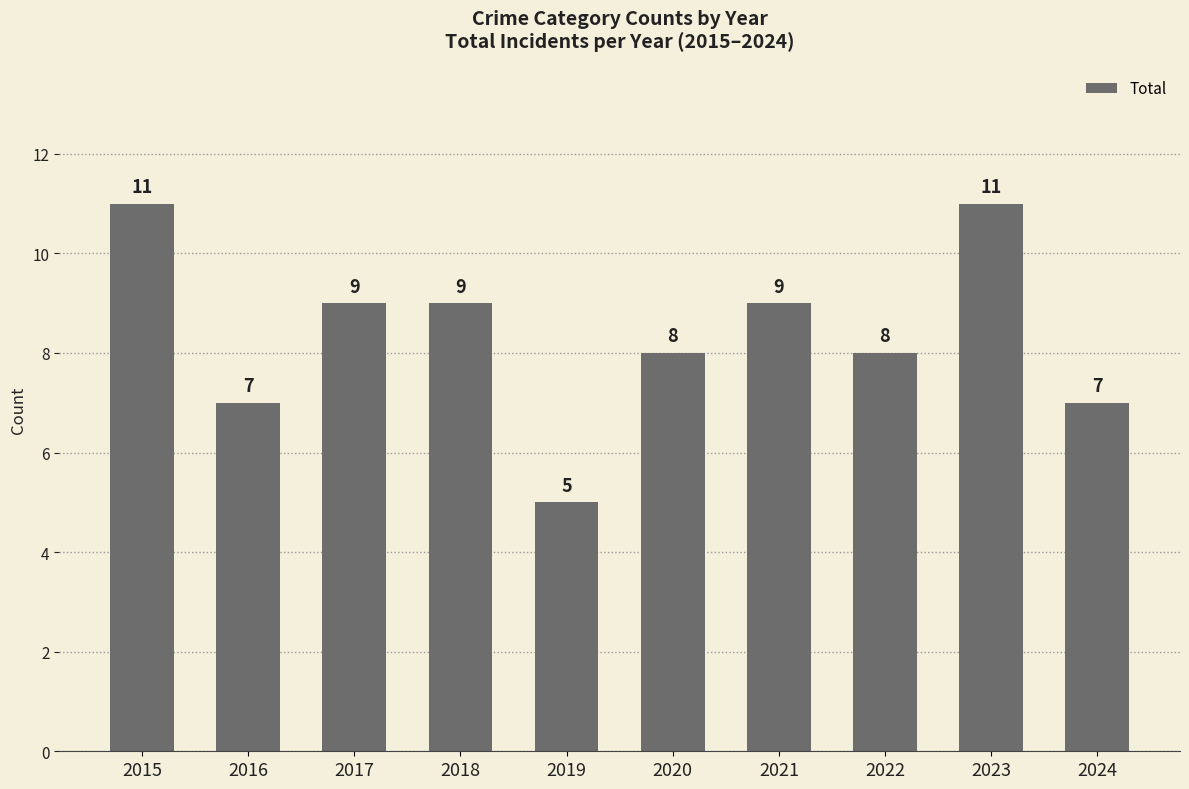

Reading left to right, list all the values displayed in this chart.

11	7	9	9	5	8	9	8	11	7